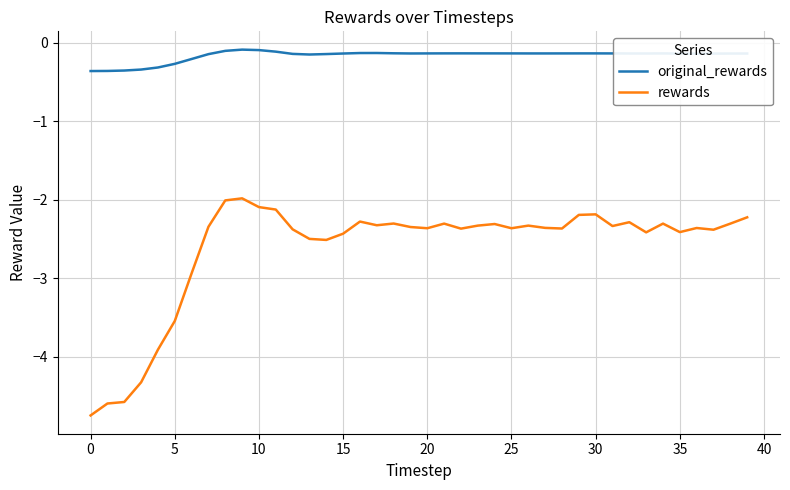

What is the smallest value displayed?

-4.7